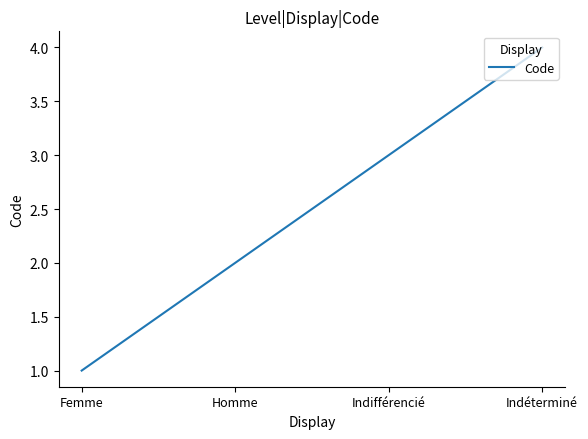

Reading right to left, extract all data points from this chart.

4	3	2	1